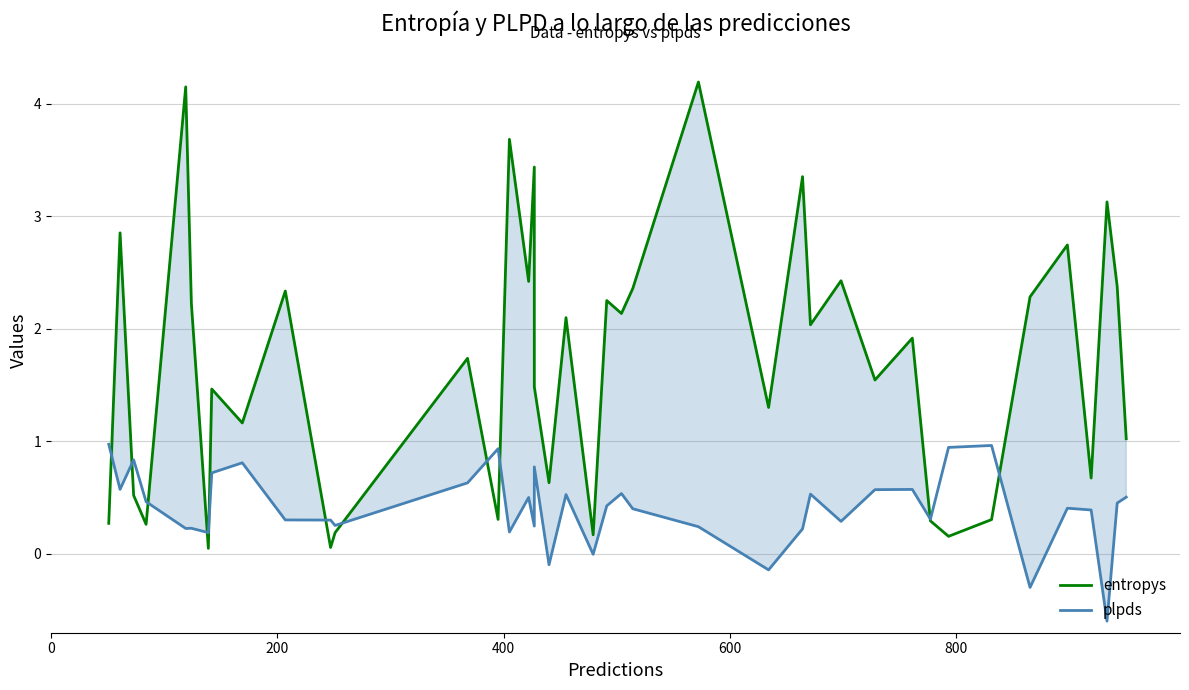

What is the value of the entropys point at the 13th from the left?

1.7